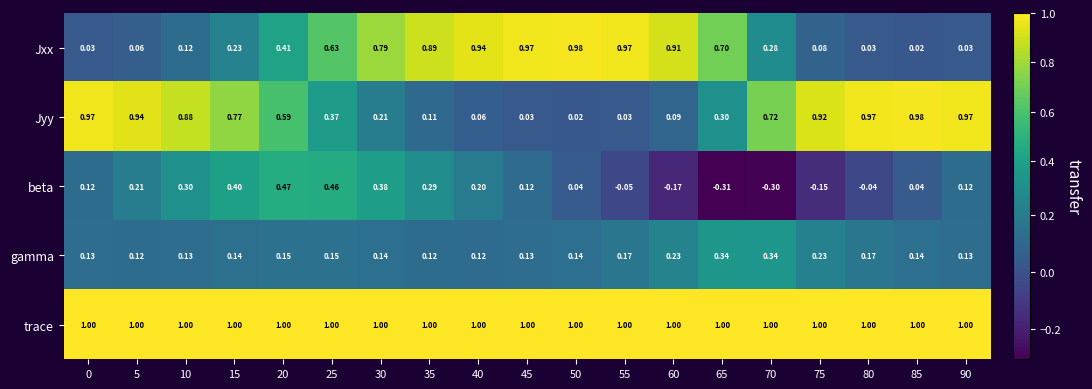

Which label corresponds to the smallest value in the chart?

65